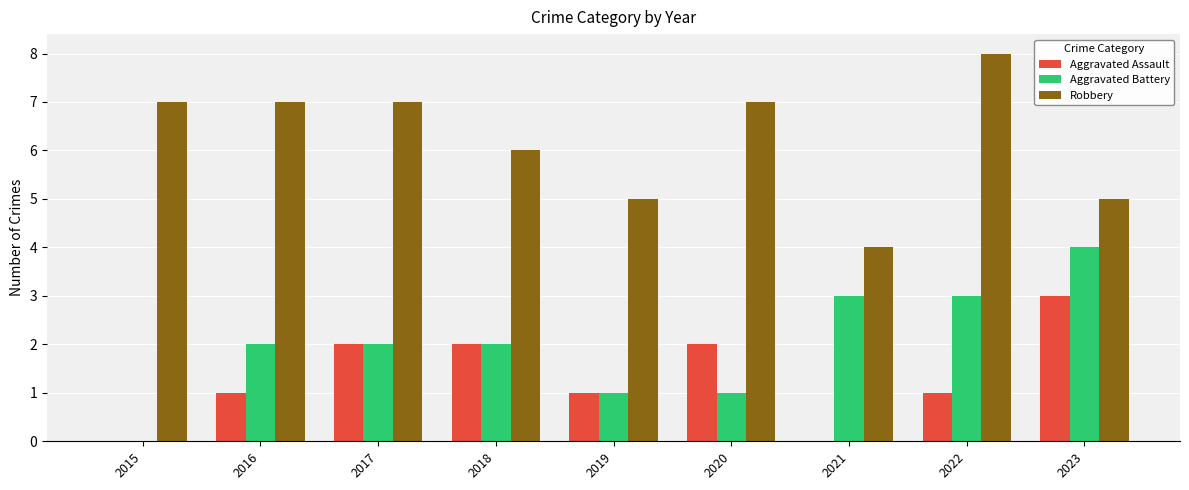

Which series has the largest total across all categories?

Robbery